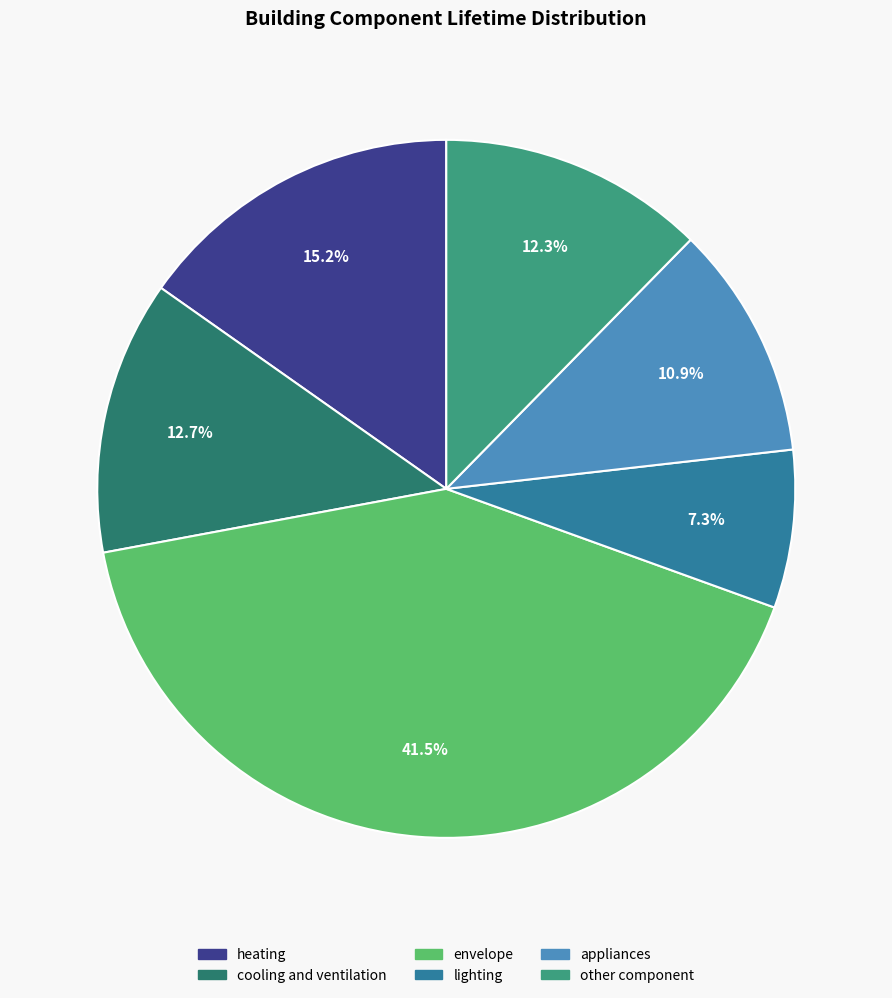

To the nearest percent, what is the difference between the envelope and heating slice percentages?

26%